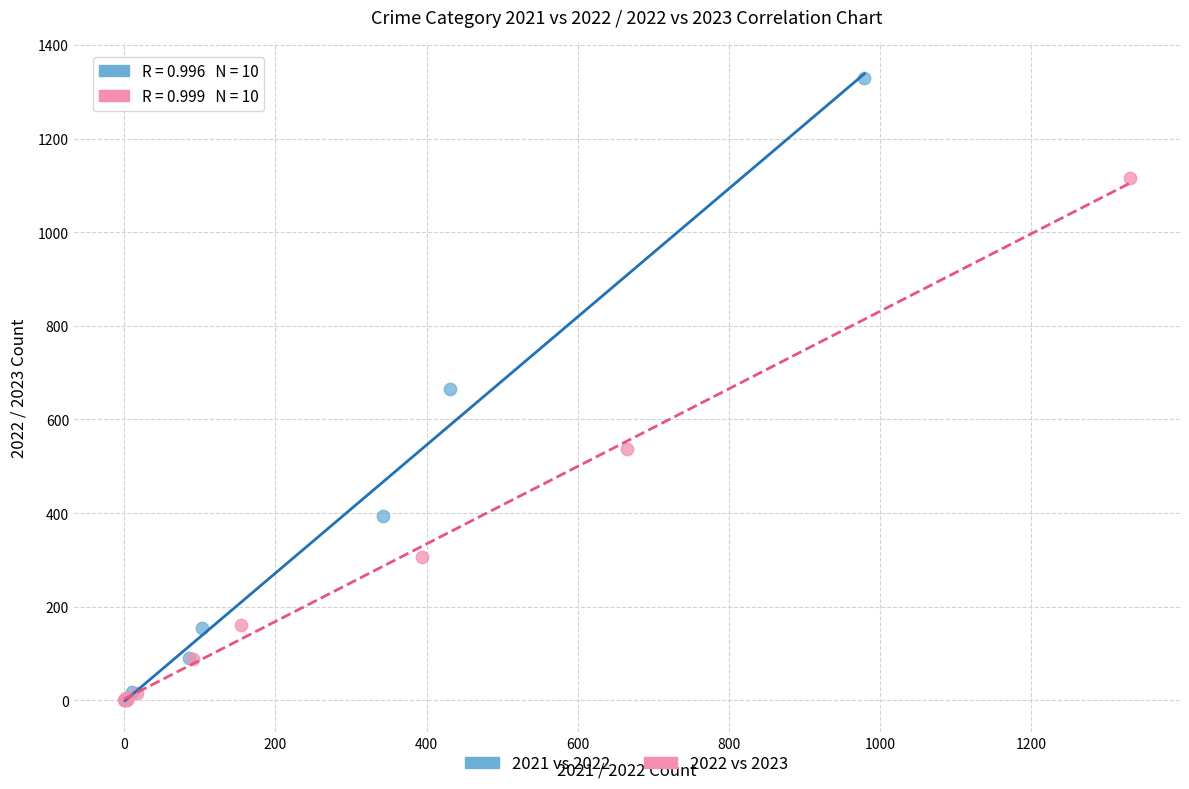

Which series reaches the maximum Y coordinate?

2021 vs 2022